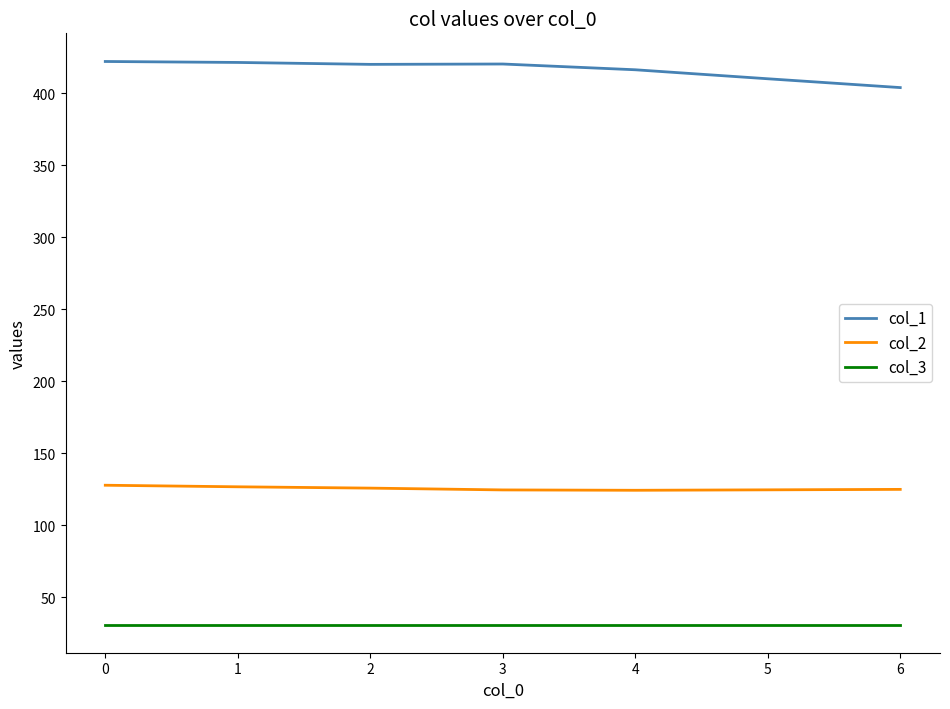

How many lines are shown in the chart?

3